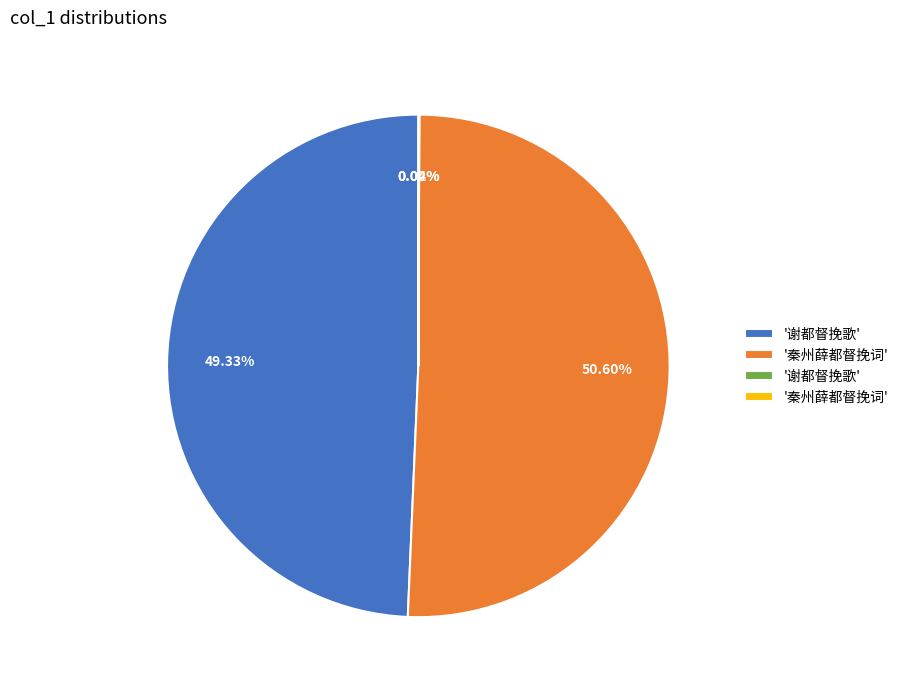

Does any single category account for the majority?

Yes